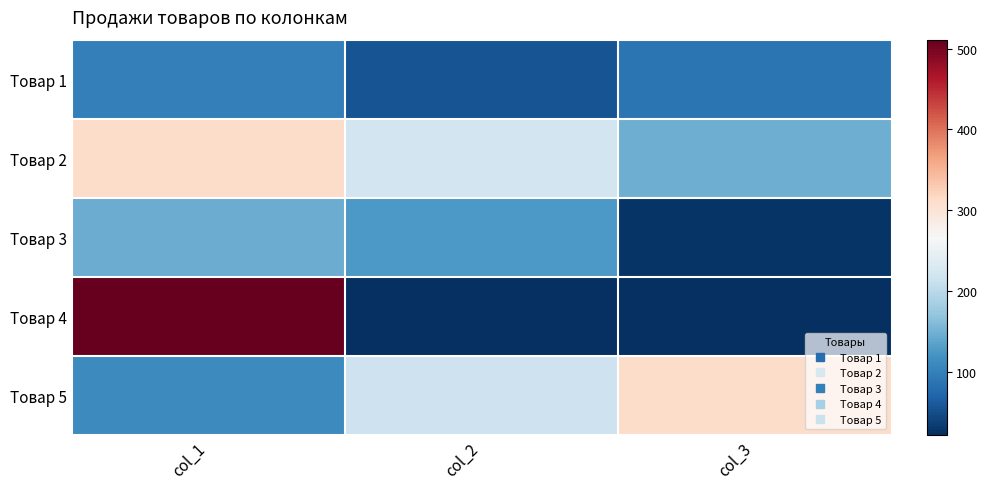

What is the maximum value shown in the chart?

511